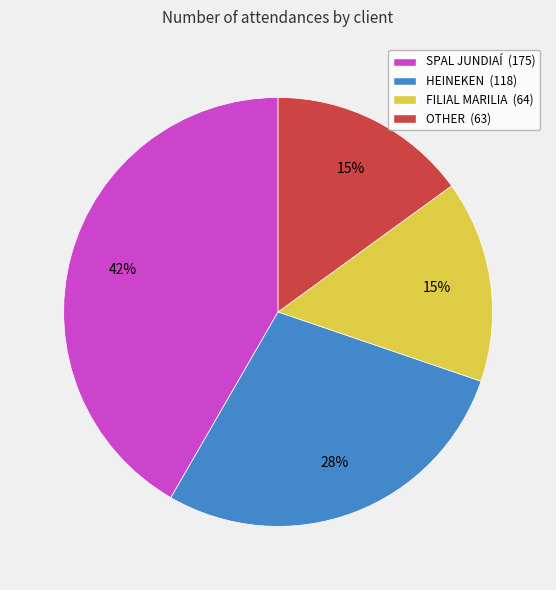

Approximately how many times larger is the value at FILIAL MARILIA compared to OTHER?

1.0